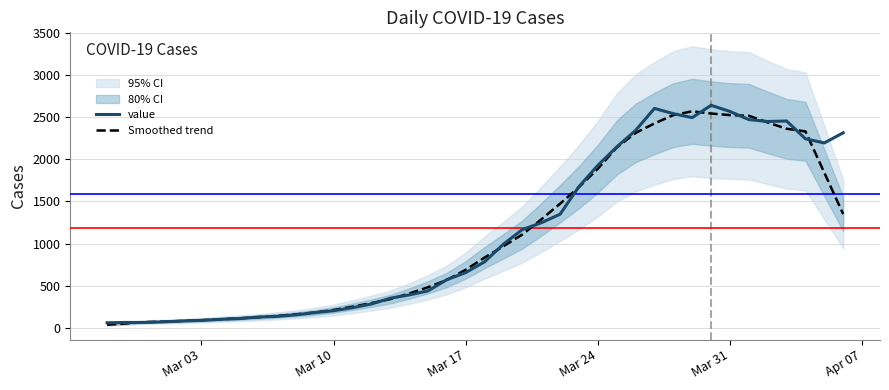

Which series has the largest total across all categories?

value